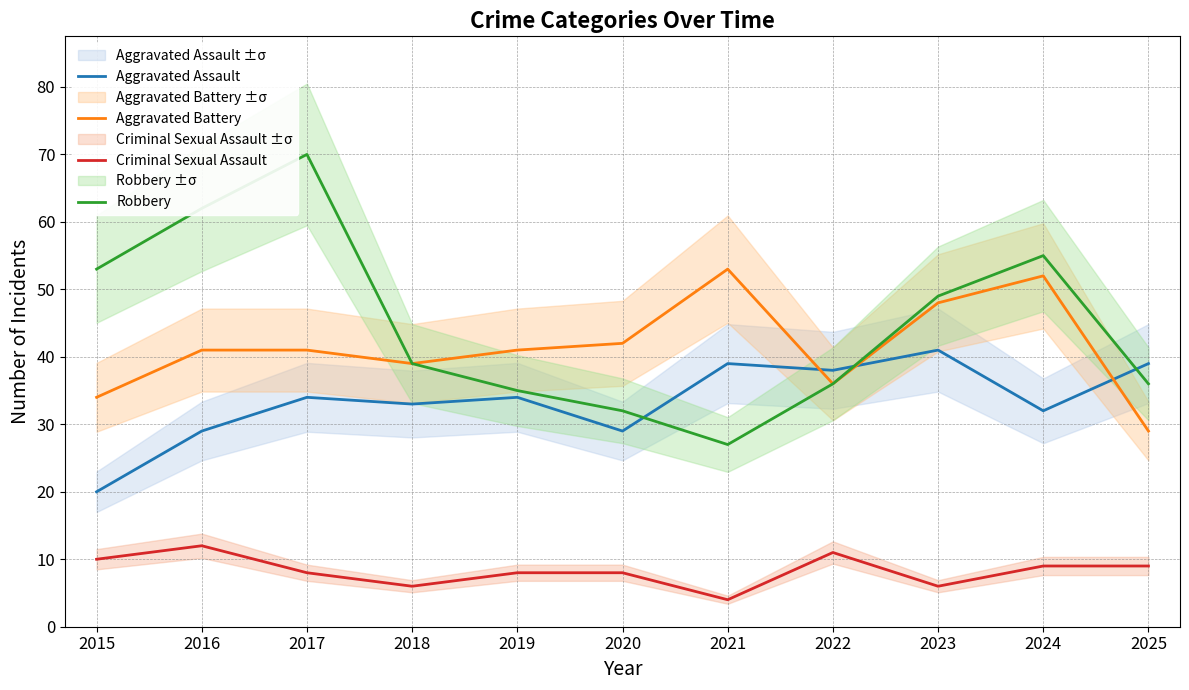

True or false: Aggravated Battery and Robbery intersect in this chart.

False